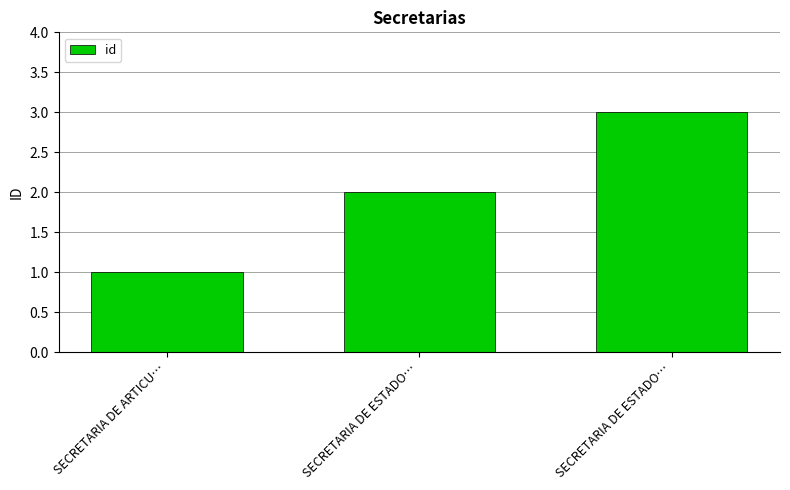

Which category has the lowest value across all series?

SECRETARIA DE ARTICU…